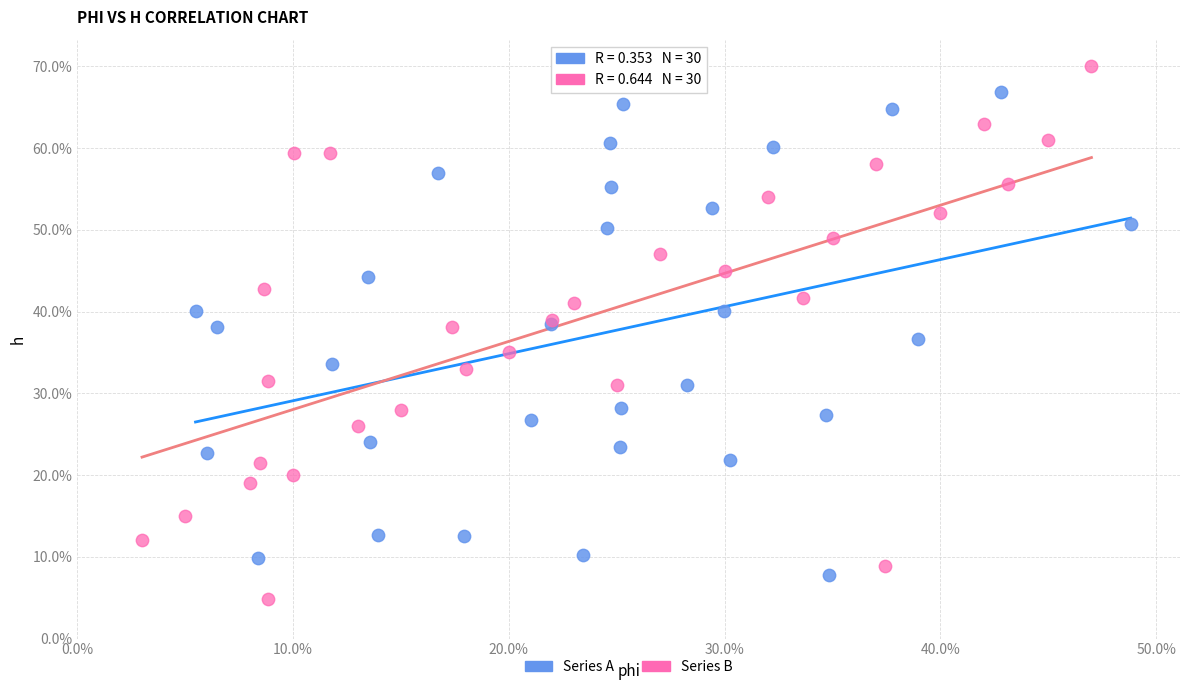

Which series reaches the minimum Y coordinate?

Series B